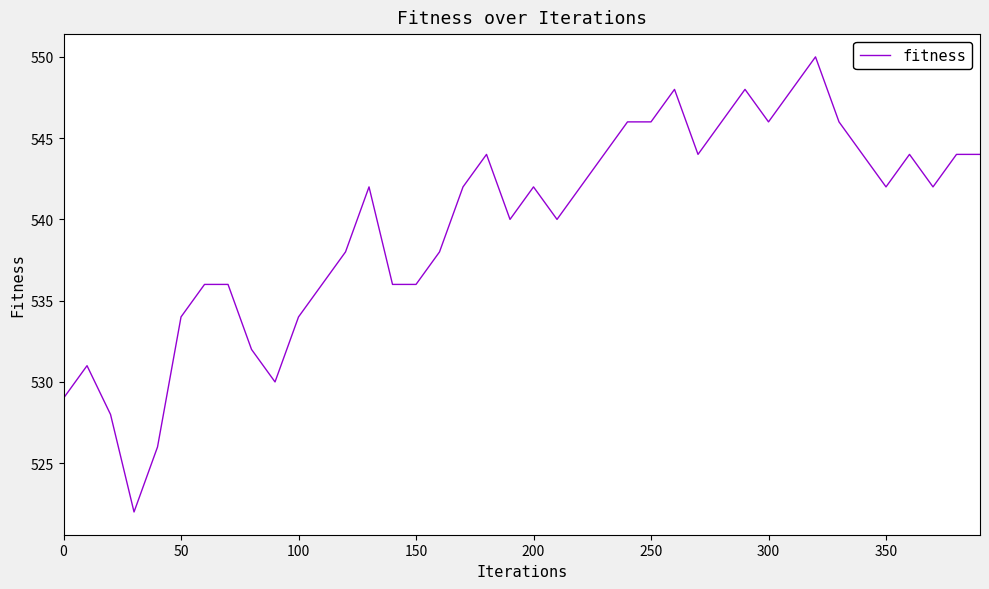

What is the greatest value displayed?

550